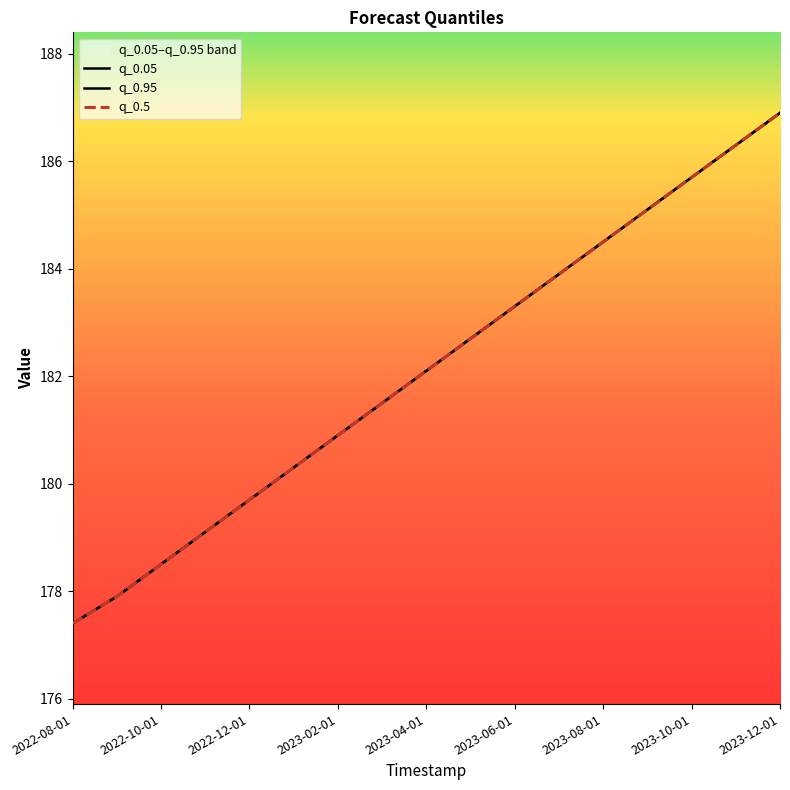

Which category has the lowest value across all series?

2022-08-01